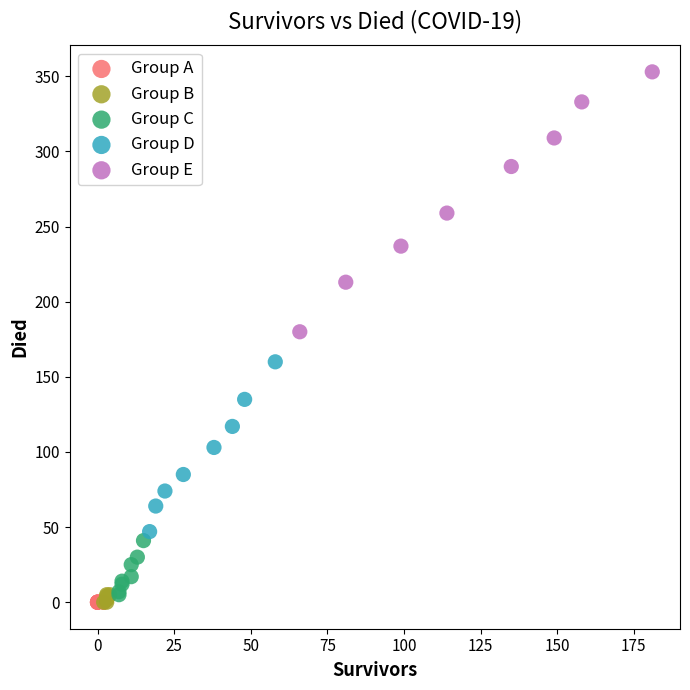

What are all the series names shown in the legend?

Group A, Group B, Group C, Group D, Group E